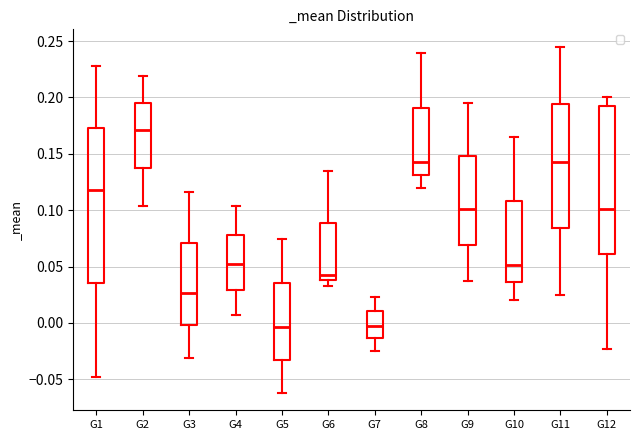

Where is the lower edge of the box for G8 on the y-axis? The values are not printed on the chart, so give them approximately, as read against the axis.

0.130